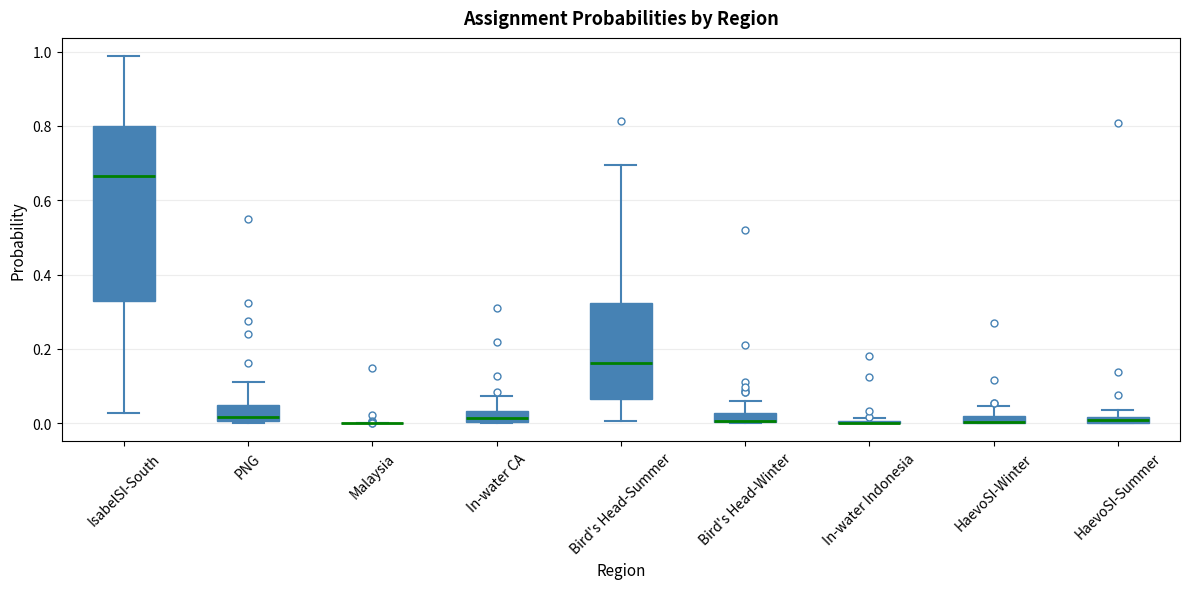

Which box is the tallest, from its lower edge to its upper edge?

IsabelSI-South